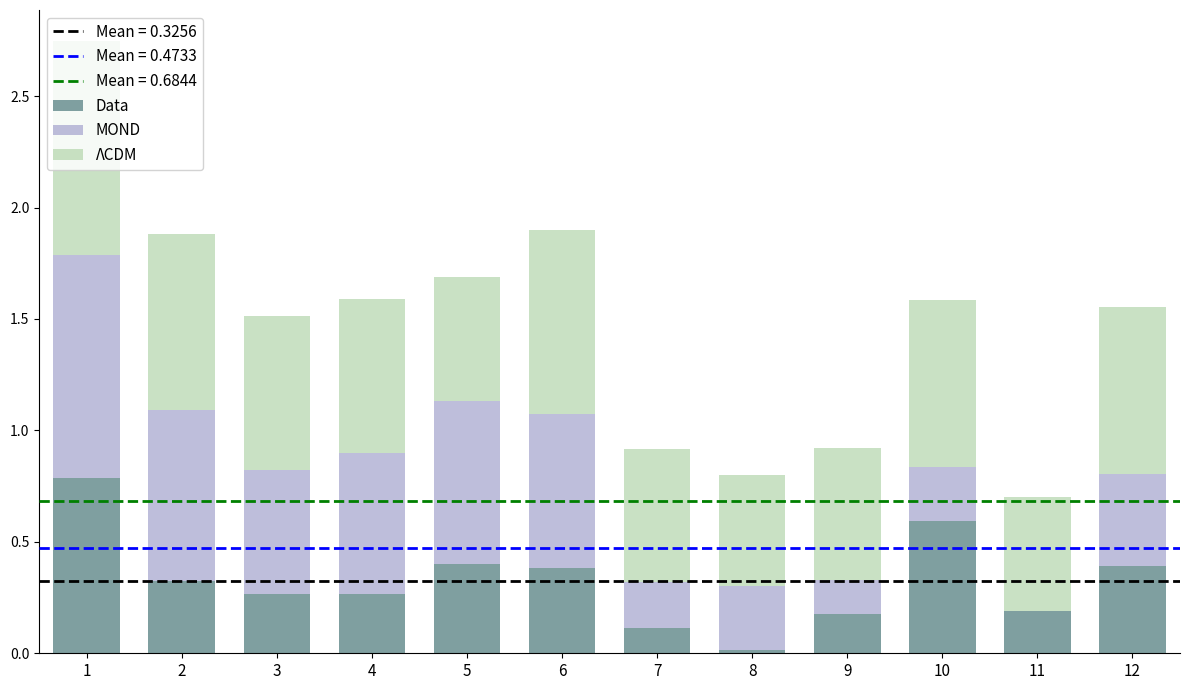

What is the total value across all series at 9?

0.9